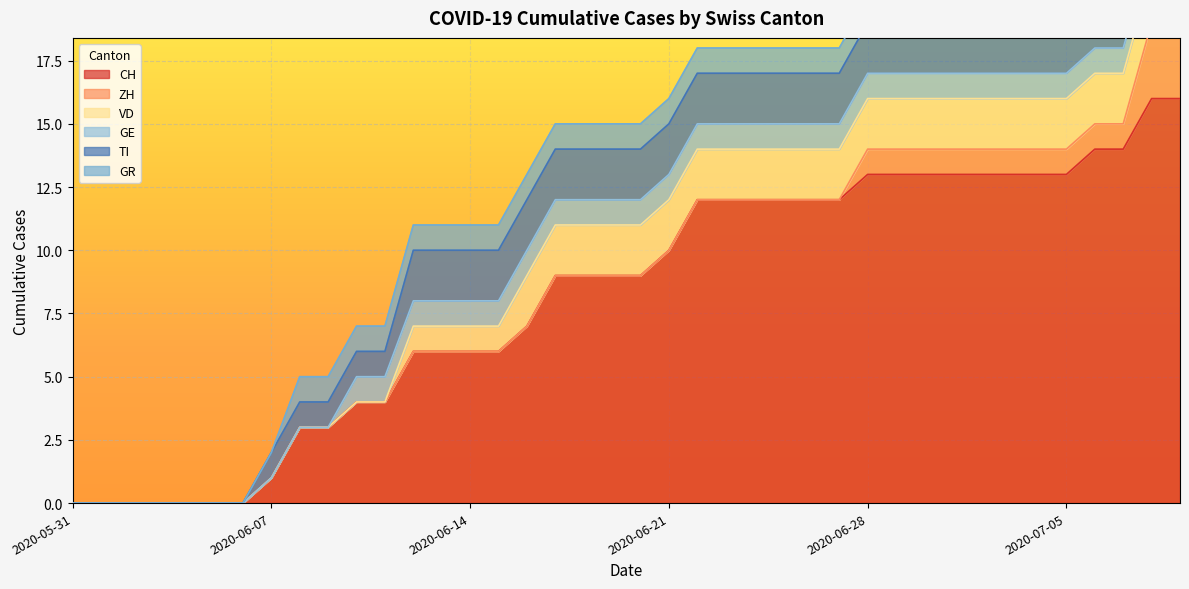

How many lines are shown in the chart?

6